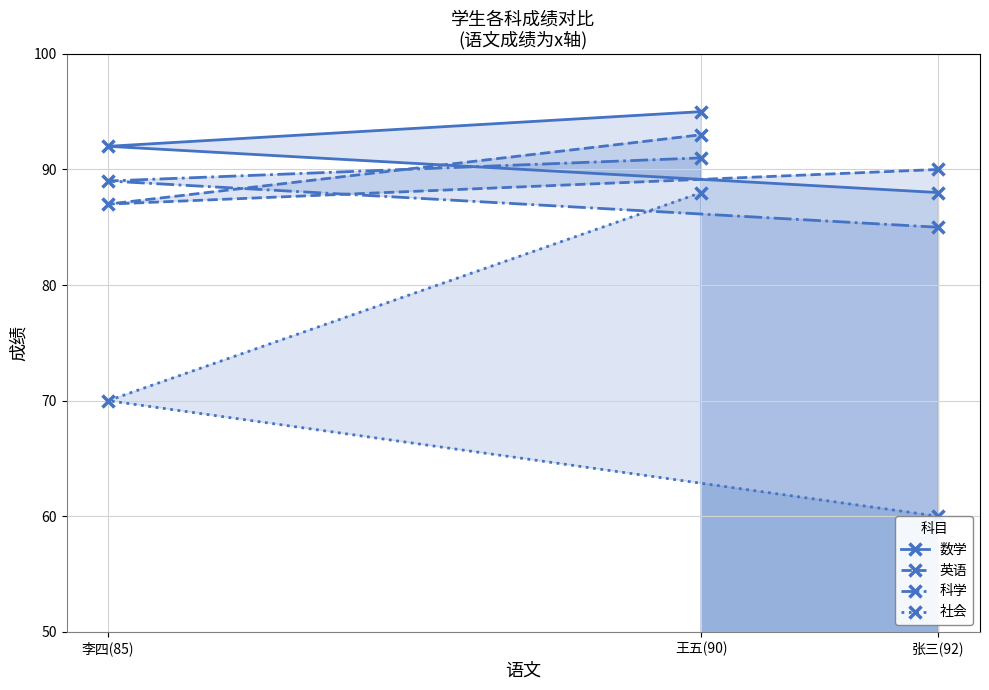

At how many categories does at least one series exceed 60?

3